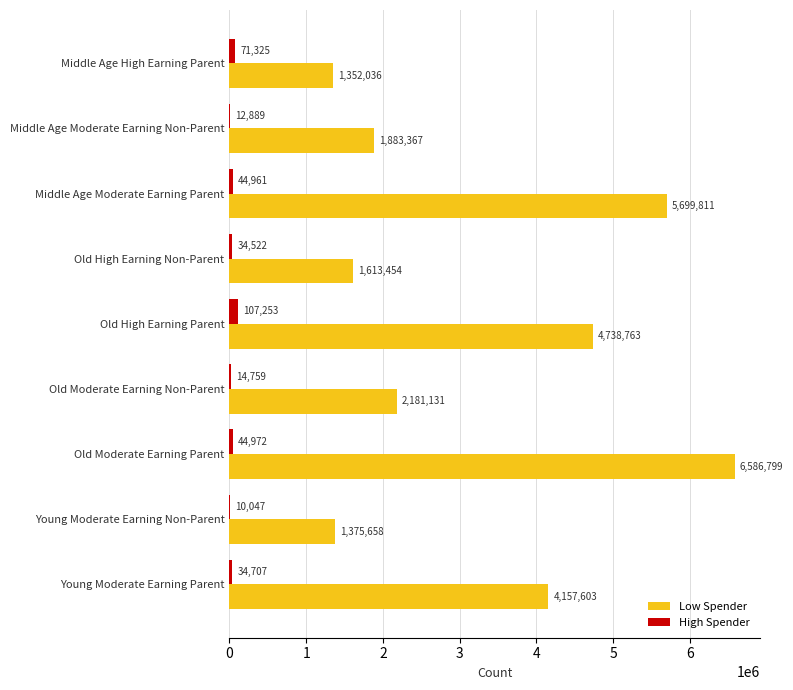

Which series changed the most between Middle Age High Earning Parent and Old High Earning Parent?

Low Spender